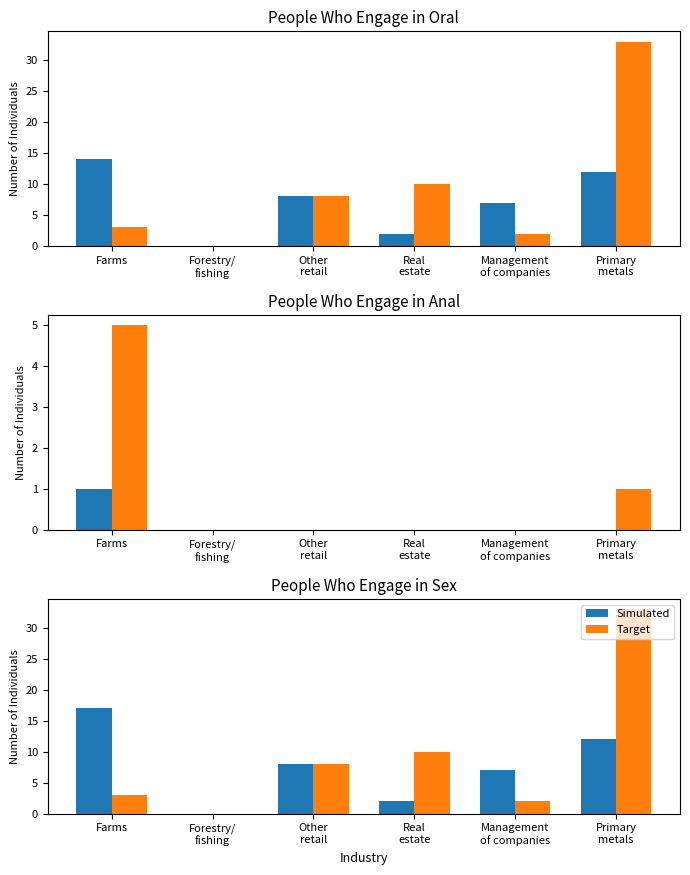

Where is Target nearest to the value 16?

Real
estate